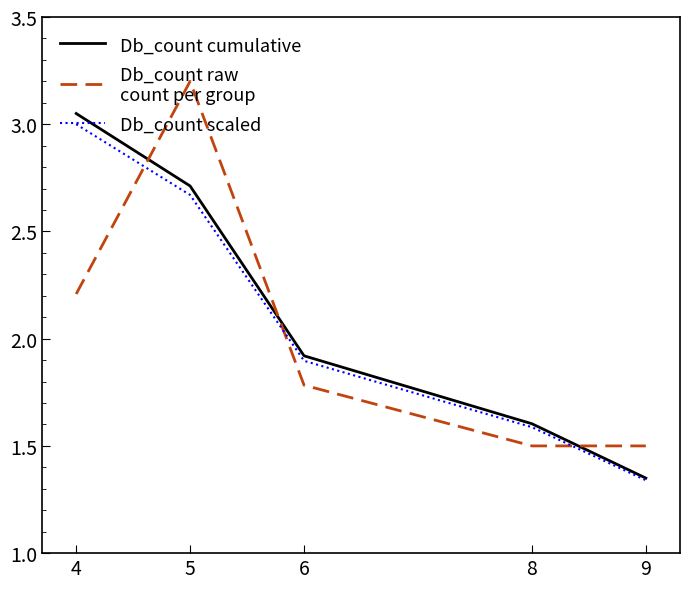

What is the difference between the highest and lowest values at 4?

0.8